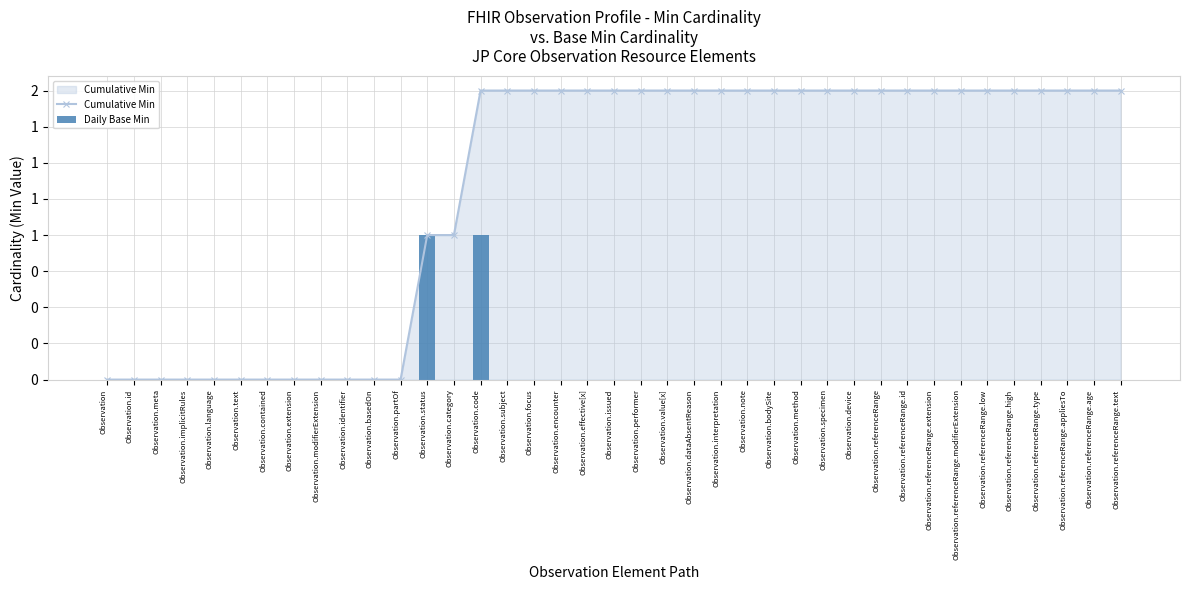

At which category is the sum across all series the highest?

Observation.code